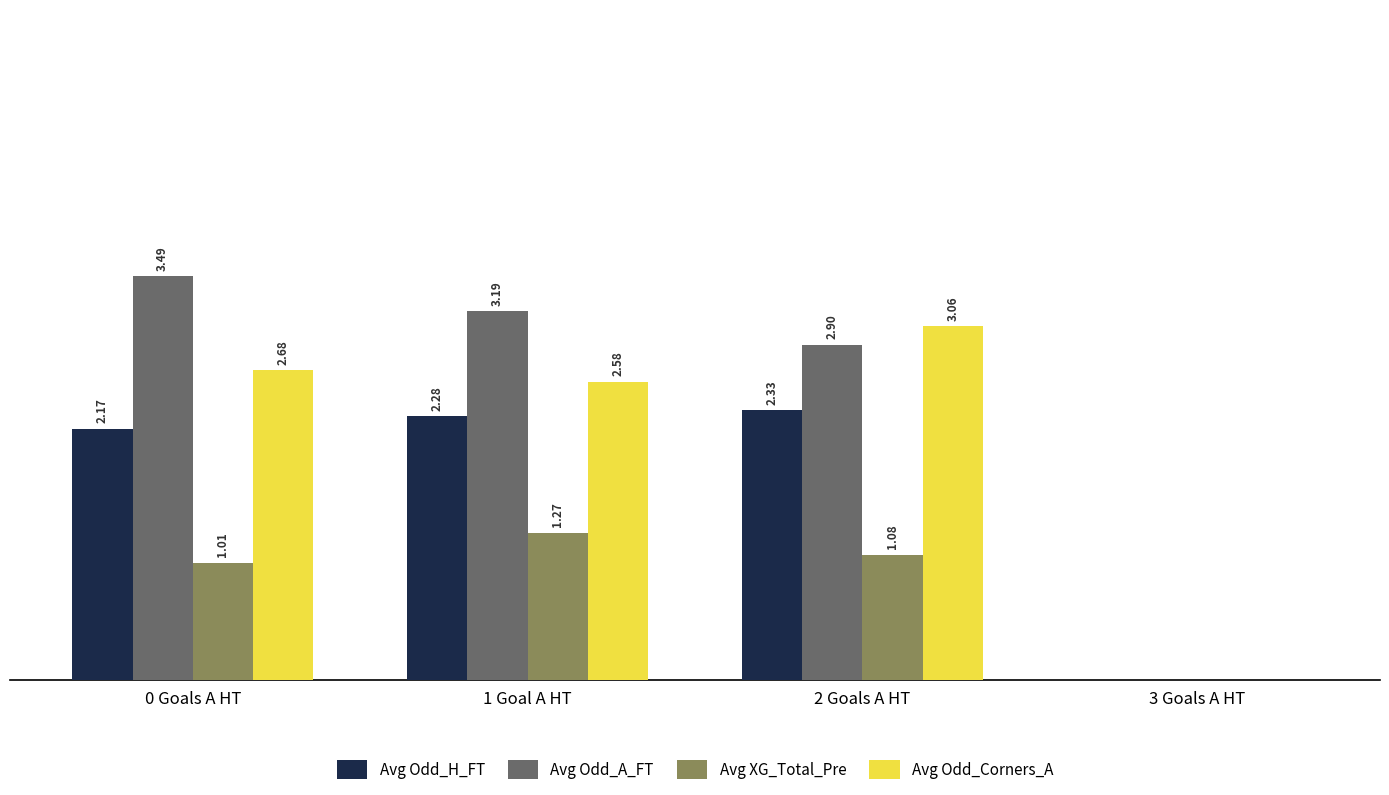

Which series has the largest total across all categories?

Avg Odd_A_FT